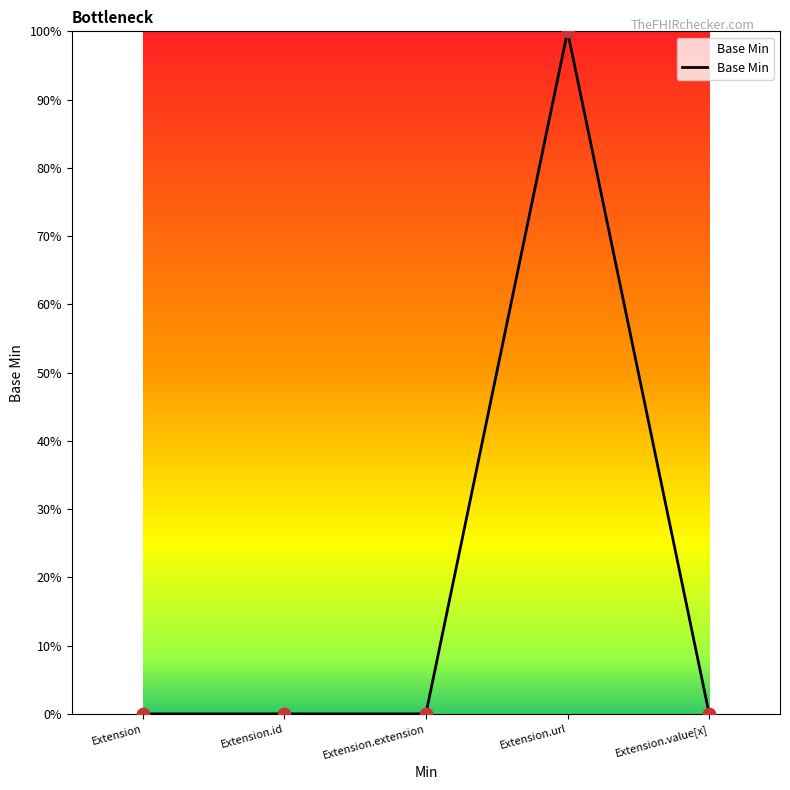

Between Extension.id and Extension.extension, which is larger?

Extension.id